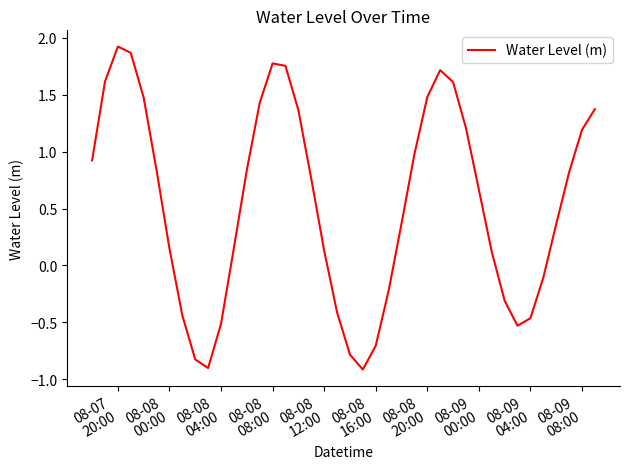

What is the difference between the maximum and minimum values?

2.8